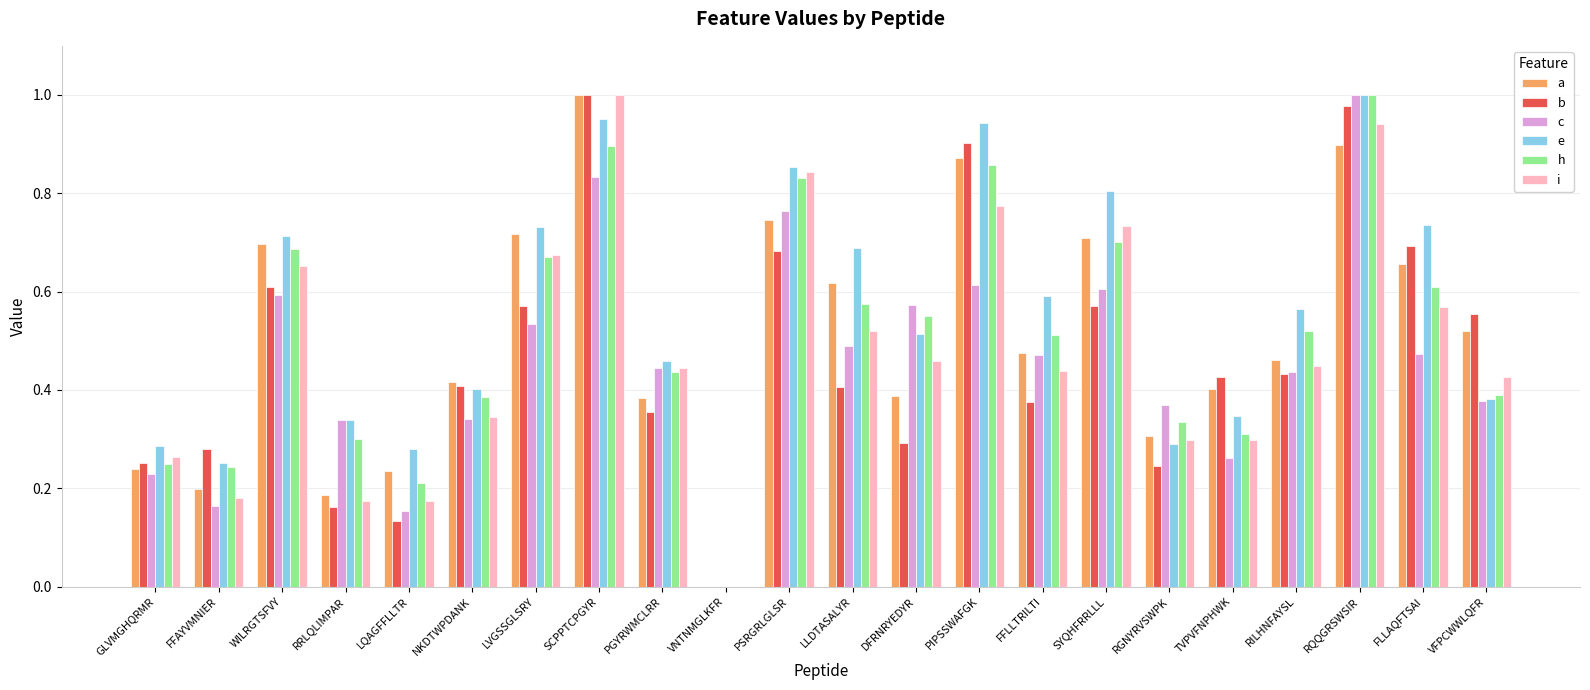

At which label does e reach its peak?

RQQGRSWSIR